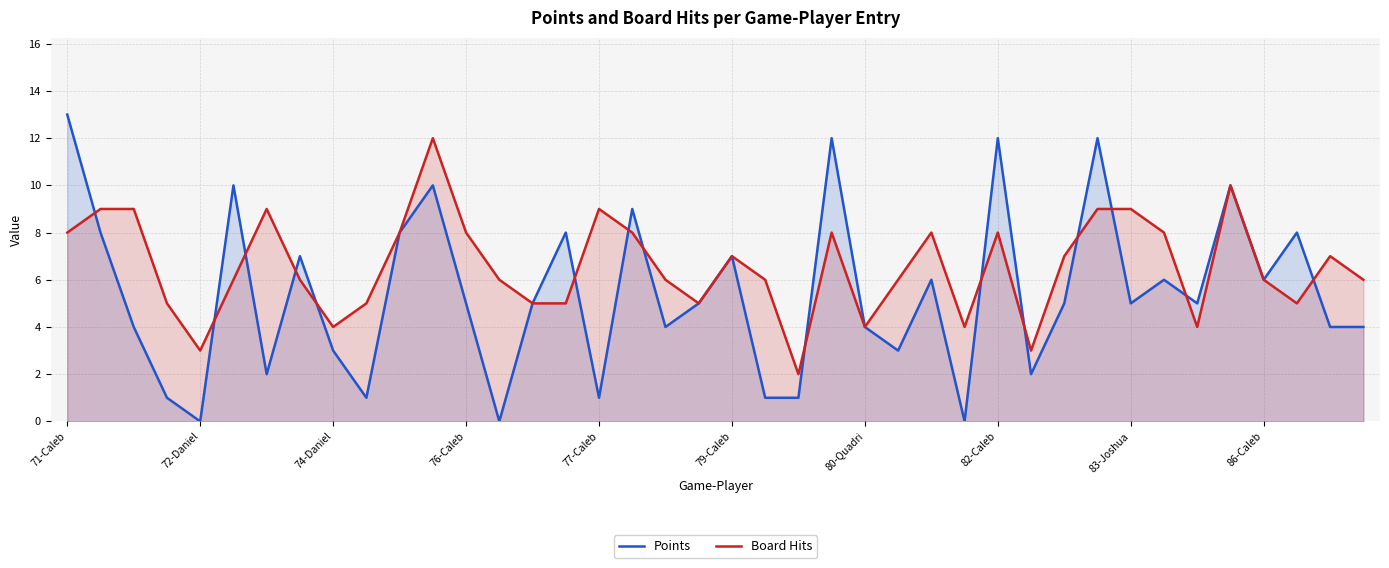

In Board Hits, how many points are lower than both neighbors (excluding endpoints)?

9